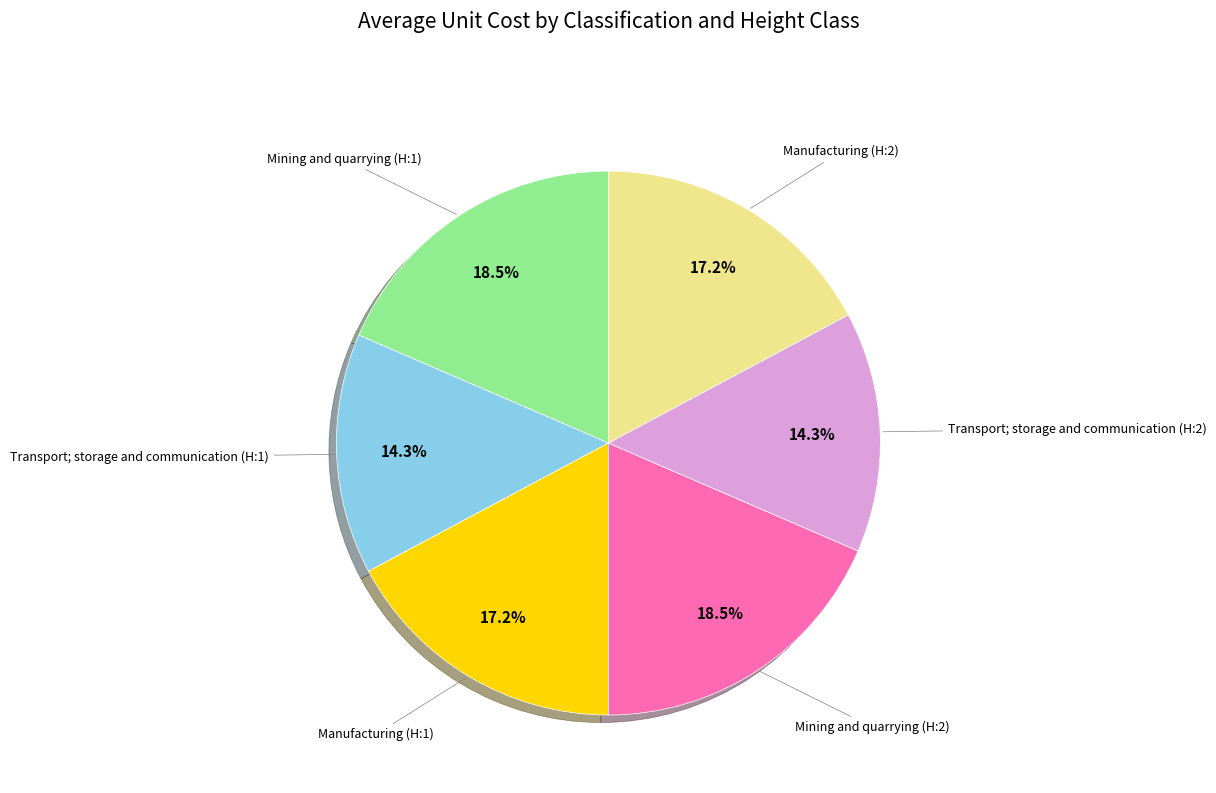

Is there a majority slice in this chart?

No